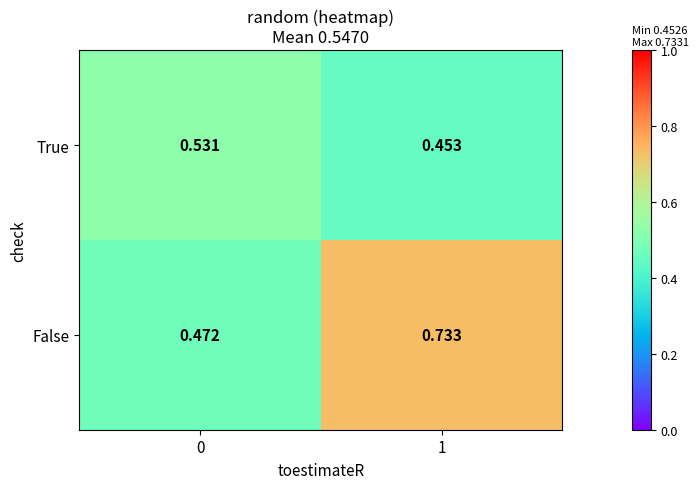

Between 0 and 1, which series saw the biggest shift?

False